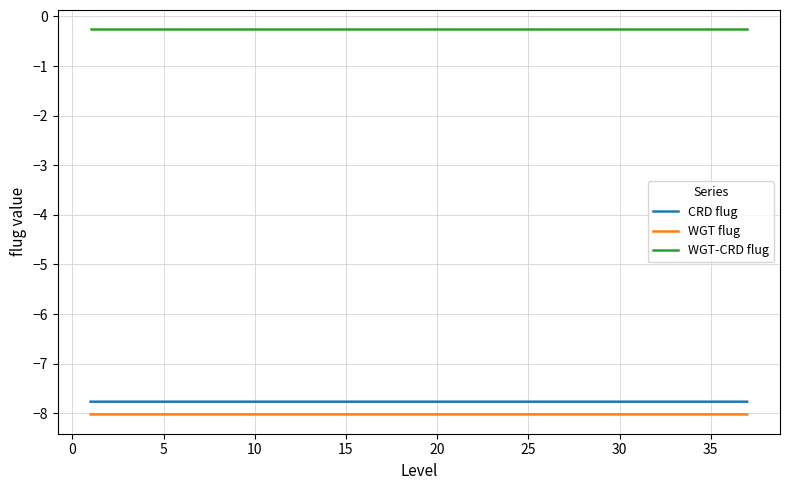

True or false: CRD flug and WGT-CRD flug cross at least once.

False